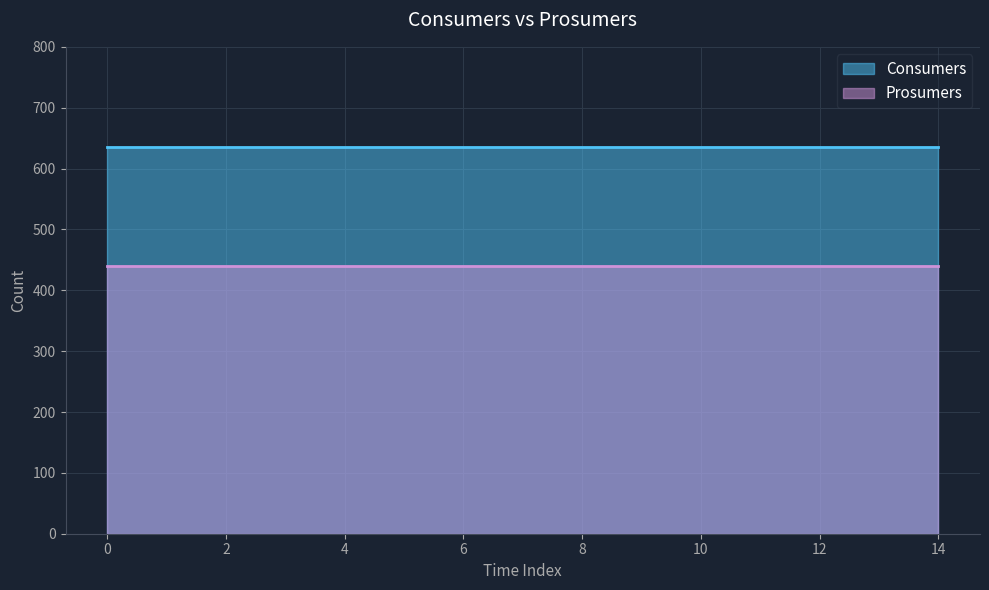

Which has a higher value, 13 or 4?

13